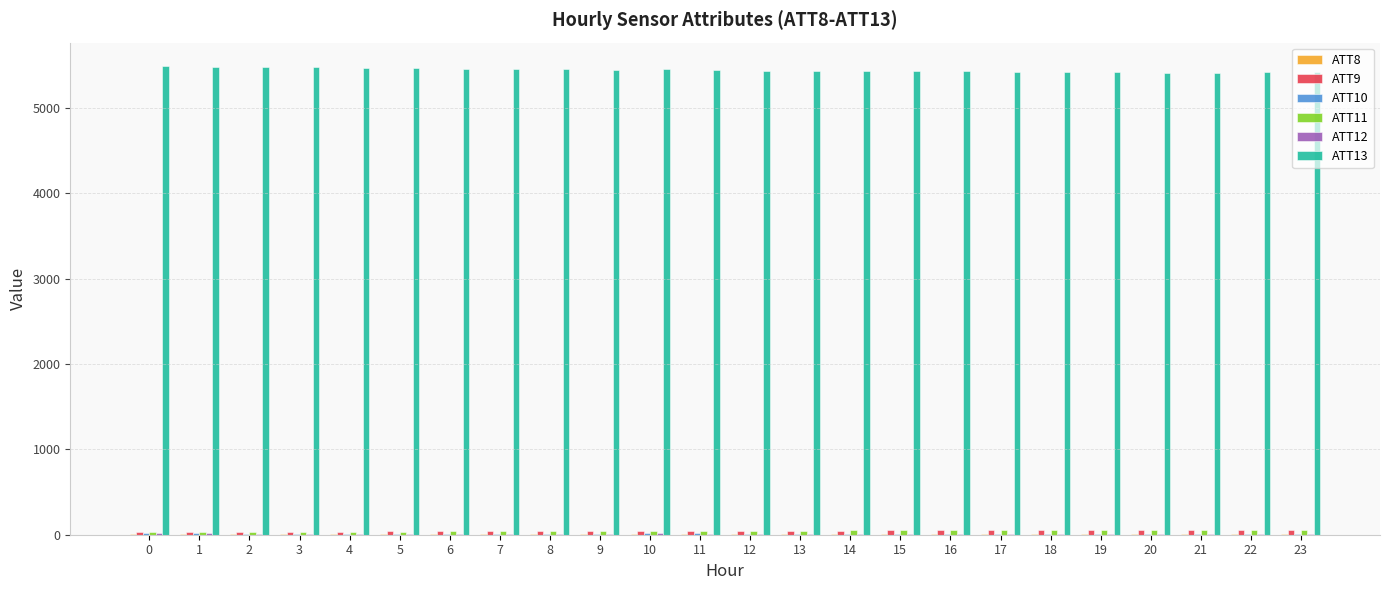

Count the number of data series in this chart.

6